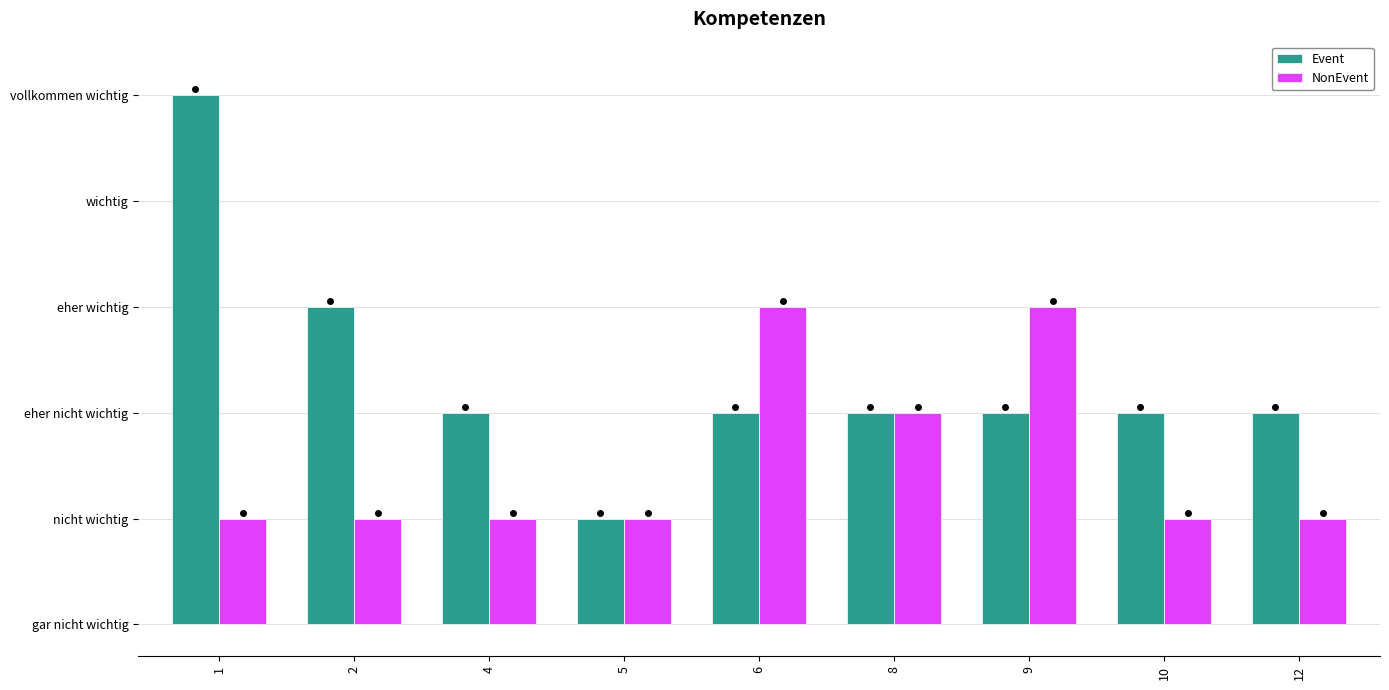

What is the difference between the second highest and second lowest values in the Event series?

1